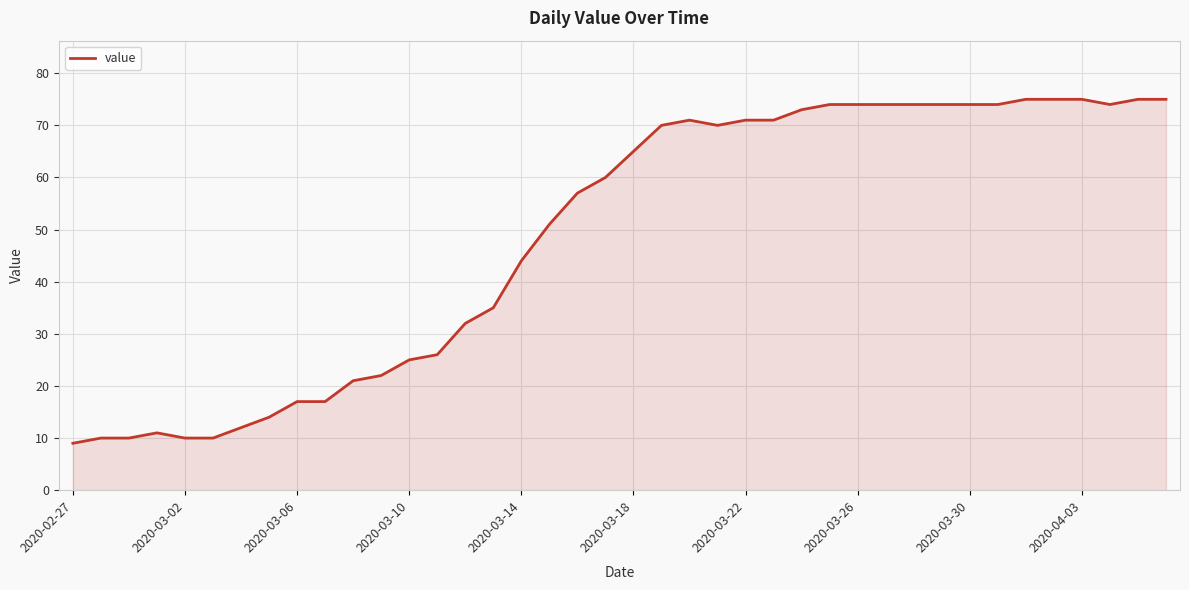

What is the difference between the maximum and minimum values?

66